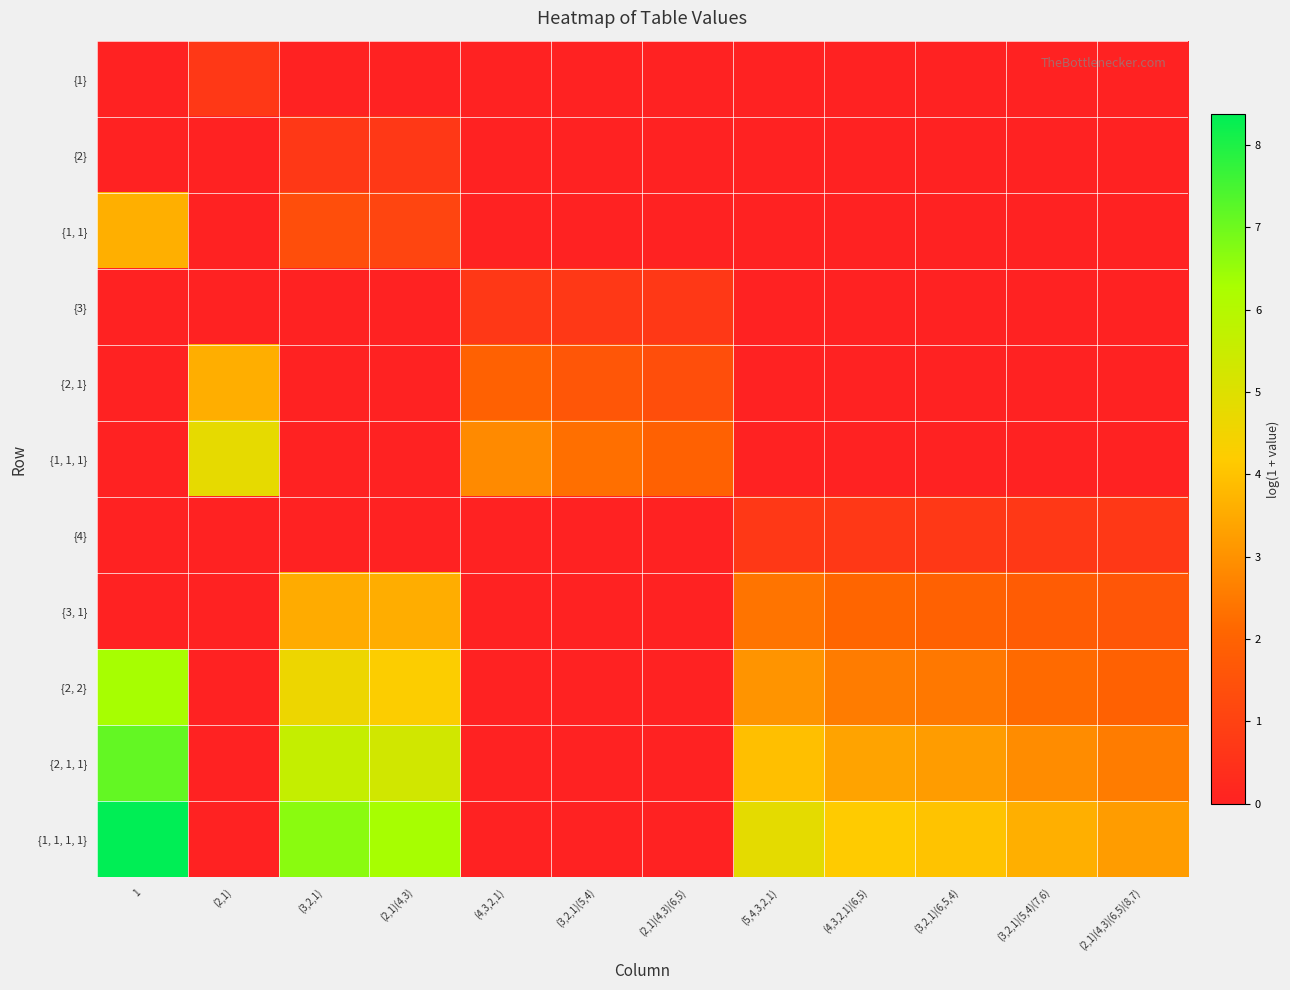

Reading right to left, list all the values displayed in this chart.

{1}: (2,1)(4,3)(6,5)(8,7)=0.0	(3,2,1)(5,4)(7,6)=0.0	(3,2,1)(6,5,4)=0.0	(4,3,2,1)(6,5)=0.0	(5,4,3,2,1)=0.0	(2,1)(4,3)(6,5)=0.0	(3,2,1)(5,4)=0.0	(4,3,2,1)=0.0	(2,1)(4,3)=0.0	(3,2,1)=0.0	(2,1)=0.7	1=0.0
{2}: (2,1)(4,3)(6,5)(8,7)=0.0	(3,2,1)(5,4)(7,6)=0.0	(3,2,1)(6,5,4)=0.0	(4,3,2,1)(6,5)=0.0	(5,4,3,2,1)=0.0	(2,1)(4,3)(6,5)=0.0	(3,2,1)(5,4)=0.0	(4,3,2,1)=0.0	(2,1)(4,3)=0.7	(3,2,1)=0.7	(2,1)=0.0	1=0.0
{1, 1}: (2,1)(4,3)(6,5)(8,7)=0.0	(3,2,1)(5,4)(7,6)=0.0	(3,2,1)(6,5,4)=0.0	(4,3,2,1)(6,5)=0.0	(5,4,3,2,1)=0.0	(2,1)(4,3)(6,5)=0.0	(3,2,1)(5,4)=0.0	(4,3,2,1)=0.0	(2,1)(4,3)=1.1	(3,2,1)=1.4	(2,1)=0.0	1=3.6
{3}: (2,1)(4,3)(6,5)(8,7)=0.0	(3,2,1)(5,4)(7,6)=0.0	(3,2,1)(6,5,4)=0.0	(4,3,2,1)(6,5)=0.0	(5,4,3,2,1)=0.0	(2,1)(4,3)(6,5)=0.7	(3,2,1)(5,4)=0.7	(4,3,2,1)=0.7	(2,1)(4,3)=0.0	(3,2,1)=0.0	(2,1)=0.0	1=0.0
{2, 1}: (2,1)(4,3)(6,5)(8,7)=0.0	(3,2,1)(5,4)(7,6)=0.0	(3,2,1)(6,5,4)=0.0	(4,3,2,1)(6,5)=0.0	(5,4,3,2,1)=0.0	(2,1)(4,3)(6,5)=1.4	(3,2,1)(5,4)=1.6	(4,3,2,1)=1.9	(2,1)(4,3)=0.0	(3,2,1)=0.0	(2,1)=3.6	1=0.0
{1, 1, 1}: (2,1)(4,3)(6,5)(8,7)=0.0	(3,2,1)(5,4)(7,6)=0.0	(3,2,1)(6,5,4)=0.0	(4,3,2,1)(6,5)=0.0	(5,4,3,2,1)=0.0	(2,1)(4,3)(6,5)=1.9	(3,2,1)(5,4)=2.3	(4,3,2,1)=2.8	(2,1)(4,3)=0.0	(3,2,1)=0.0	(2,1)=4.8	1=0.0
{4}: (2,1)(4,3)(6,5)(8,7)=0.7	(3,2,1)(5,4)(7,6)=0.7	(3,2,1)(6,5,4)=0.7	(4,3,2,1)(6,5)=0.7	(5,4,3,2,1)=0.7	(2,1)(4,3)(6,5)=0.0	(3,2,1)(5,4)=0.0	(4,3,2,1)=0.0	(2,1)(4,3)=0.0	(3,2,1)=0.0	(2,1)=0.0	1=0.0
{3, 1}: (2,1)(4,3)(6,5)(8,7)=1.6	(3,2,1)(5,4)(7,6)=1.8	(3,2,1)(6,5,4)=1.9	(4,3,2,1)(6,5)=2.1	(5,4,3,2,1)=2.4	(2,1)(4,3)(6,5)=0.0	(3,2,1)(5,4)=0.0	(4,3,2,1)=0.0	(2,1)(4,3)=3.6	(3,2,1)=3.5	(2,1)=0.0	1=0.0
{2, 2}: (2,1)(4,3)(6,5)(8,7)=1.9	(3,2,1)(5,4)(7,6)=2.2	(3,2,1)(6,5,4)=2.5	(4,3,2,1)(6,5)=2.6	(5,4,3,2,1)=3.0	(2,1)(4,3)(6,5)=0.0	(3,2,1)(5,4)=0.0	(4,3,2,1)=0.0	(2,1)(4,3)=4.3	(3,2,1)=4.6	(2,1)=0.0	1=6.3
{2, 1, 1}: (2,1)(4,3)(6,5)(8,7)=2.6	(3,2,1)(5,4)(7,6)=2.9	(3,2,1)(6,5,4)=3.2	(4,3,2,1)(6,5)=3.4	(5,4,3,2,1)=3.9	(2,1)(4,3)(6,5)=0.0	(3,2,1)(5,4)=0.0	(4,3,2,1)=0.0	(2,1)(4,3)=5.3	(3,2,1)=5.6	(2,1)=0.0	1=7.1
{1, 1, 1, 1}: (2,1)(4,3)(6,5)(8,7)=3.2	(3,2,1)(5,4)(7,6)=3.6	(3,2,1)(6,5,4)=4.0	(4,3,2,1)(6,5)=4.2	(5,4,3,2,1)=4.8	(2,1)(4,3)(6,5)=0.0	(3,2,1)(5,4)=0.0	(4,3,2,1)=0.0	(2,1)(4,3)=6.3	(3,2,1)=6.7	(2,1)=0.0	1=8.4